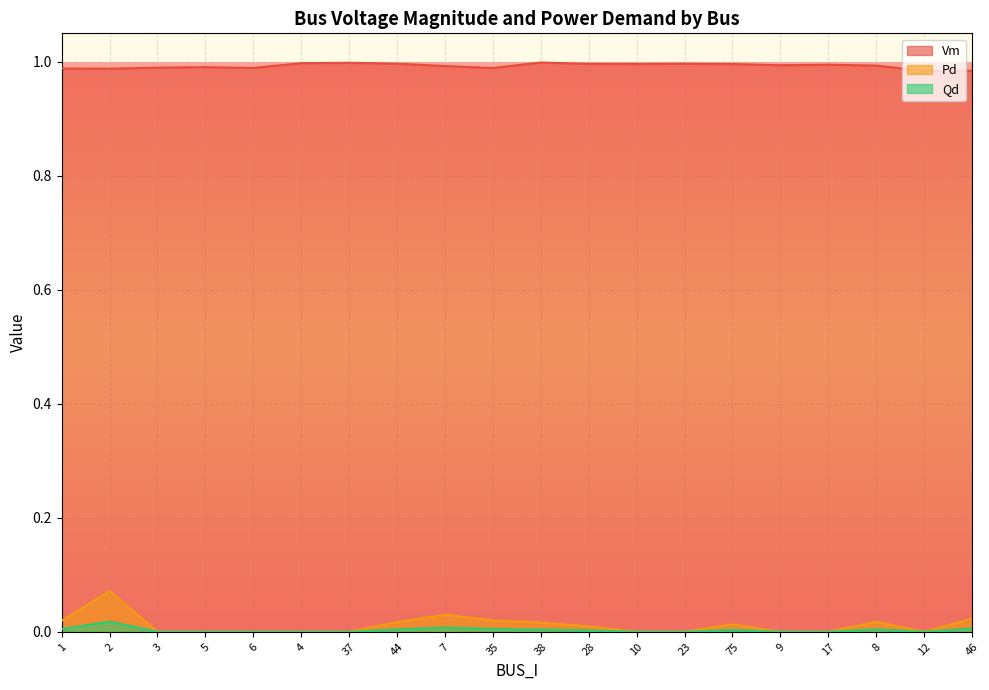

At which category does Qd reach its first local peak?

2